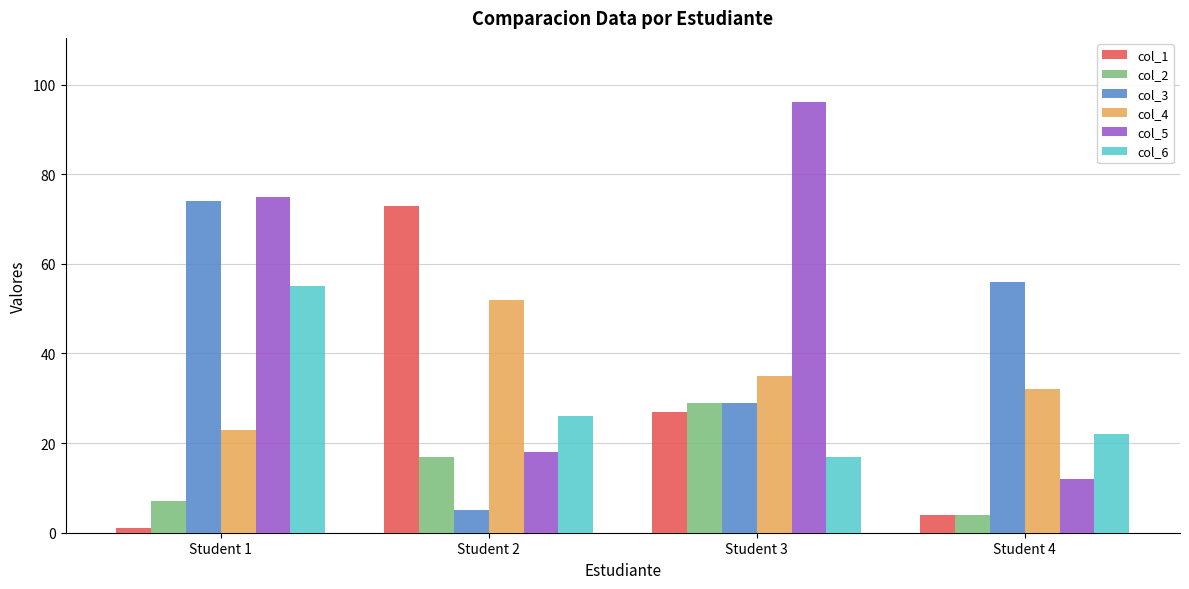

How many series are shown in this chart?

6